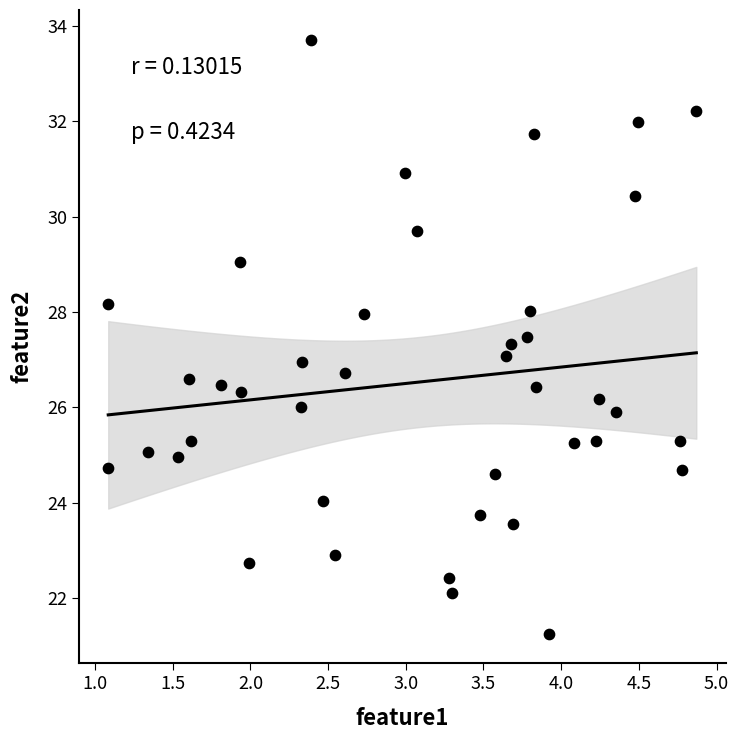

What is the range of X values (max minus min)?

3.8